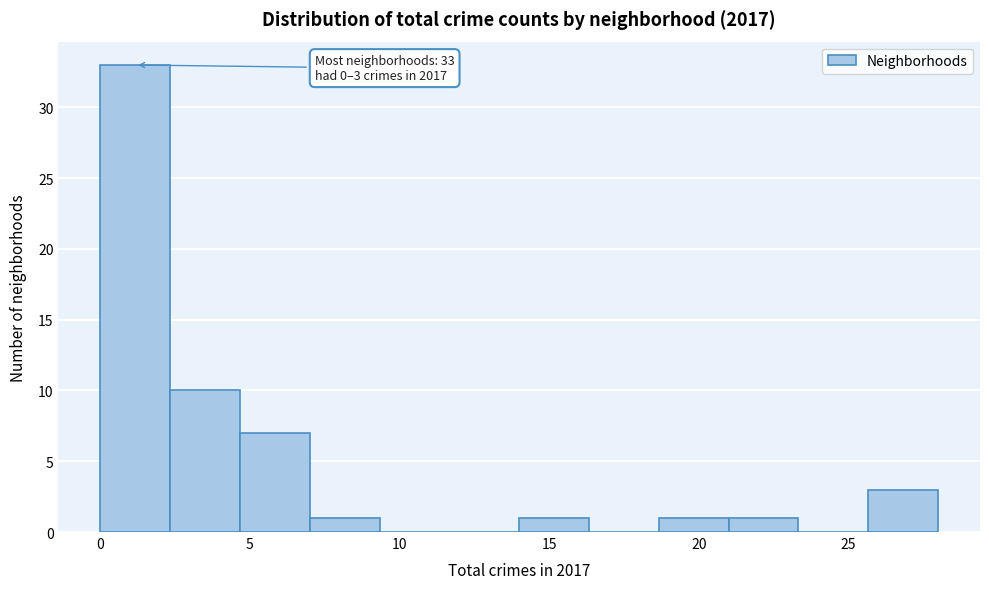

Over which range of the x-axis is the bar tallest?

0.0 to 2.5